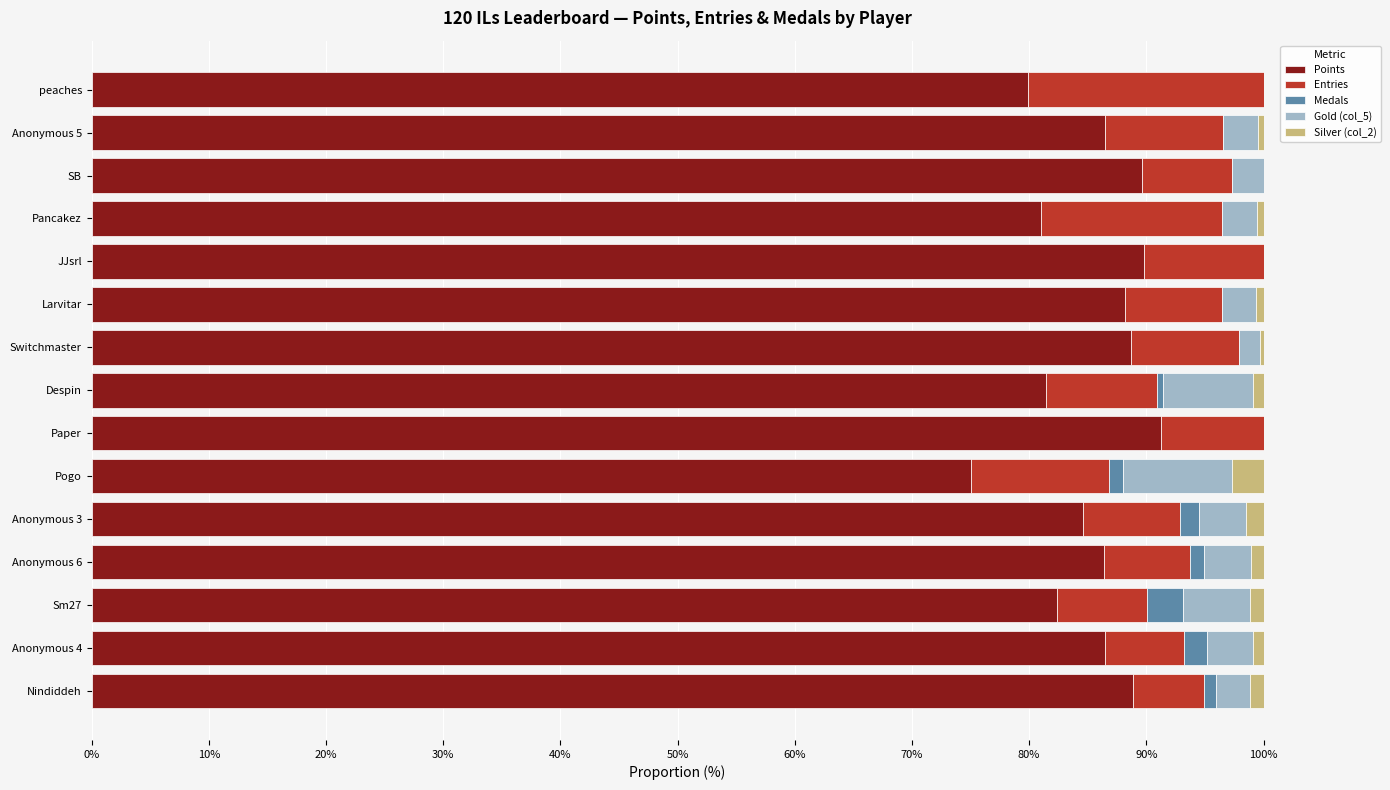

What is the highest value of the Points series?

91.3